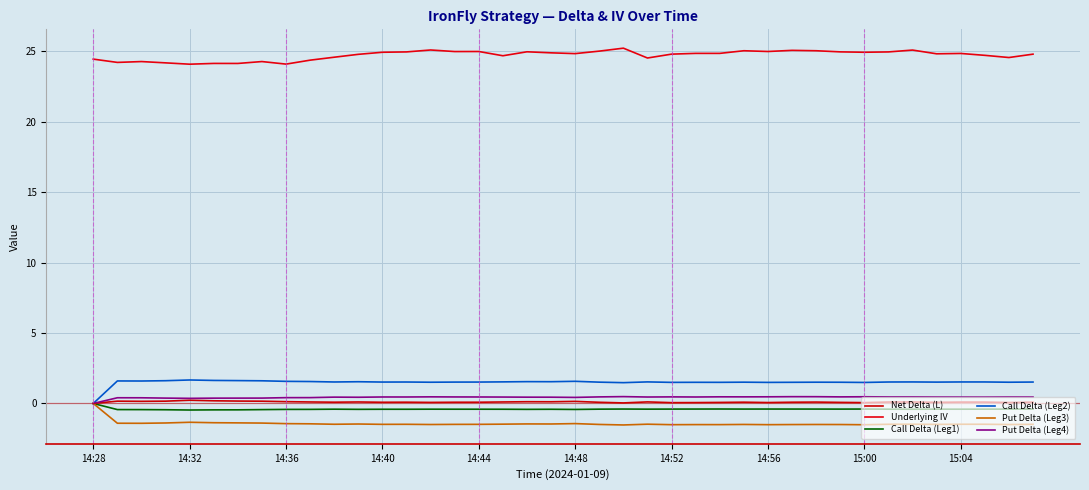

Does the chart display data point markers on the line(s)?

No